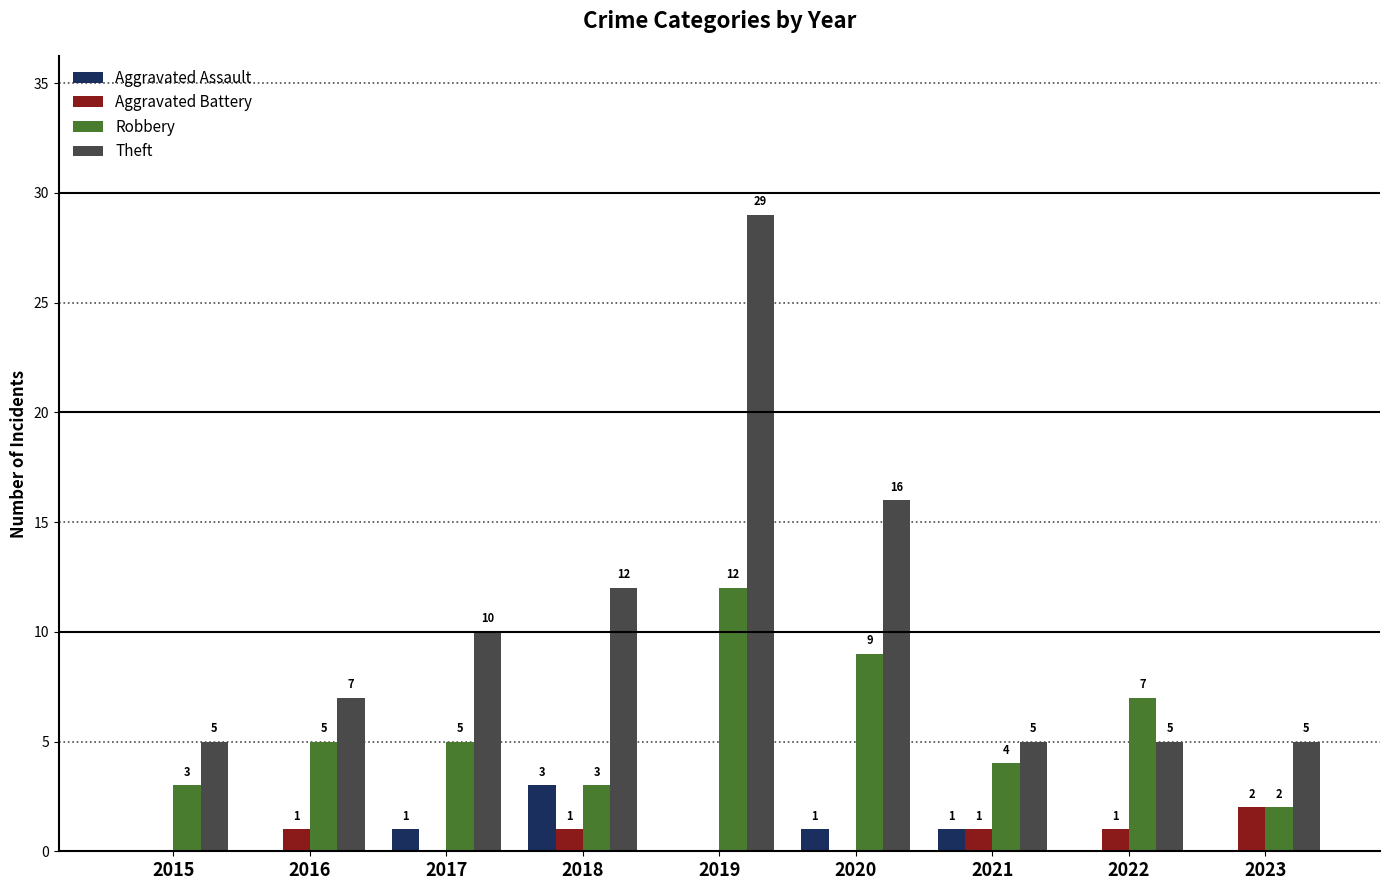

Is it true that Theft equals 7 at 2016?

True